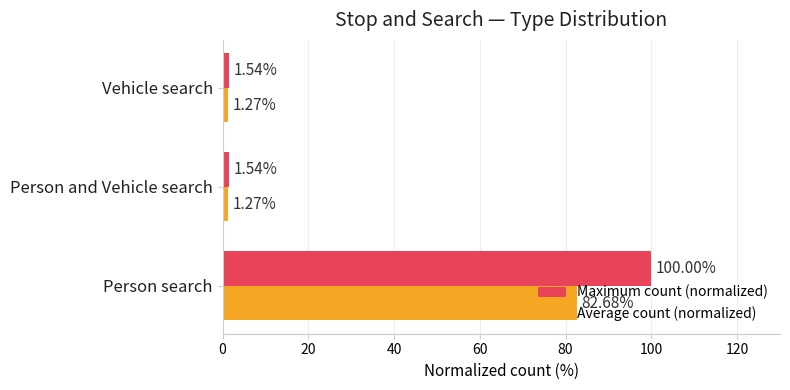

List the series in order of their overall mean, lowest first.

Average count (normalized), Maximum count (normalized)